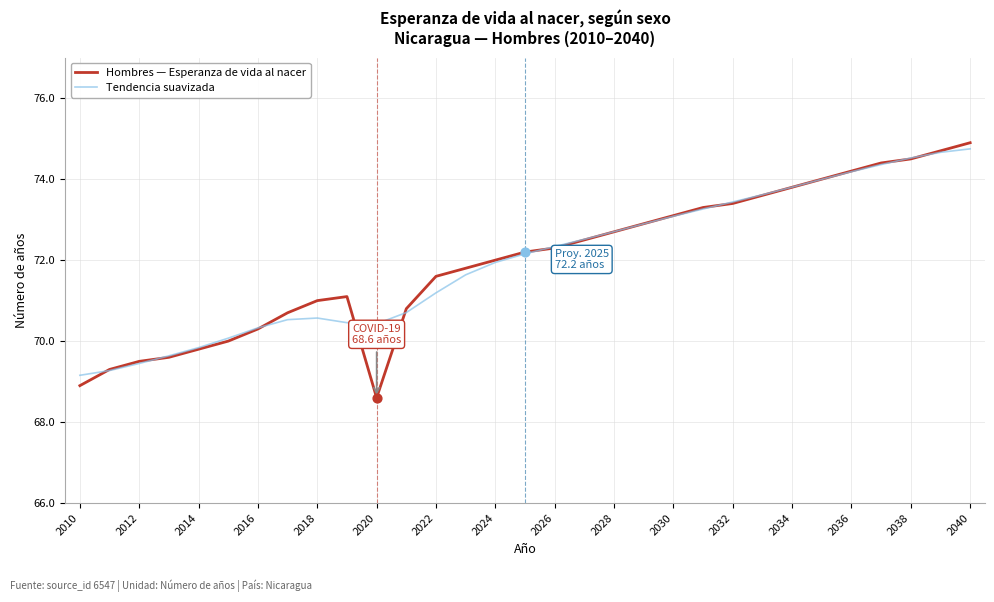

At how many categories does at least one series exceed 73?

11